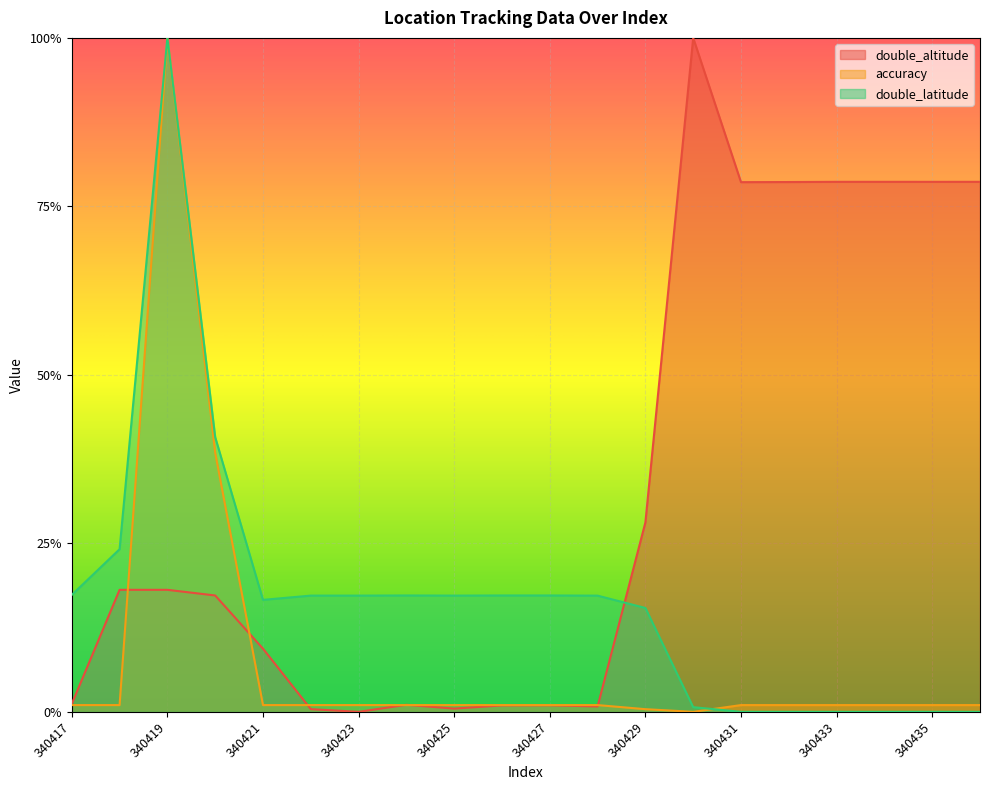

Rank the series by their maximum value, from lowest to highest.

double_altitude, accuracy, double_latitude